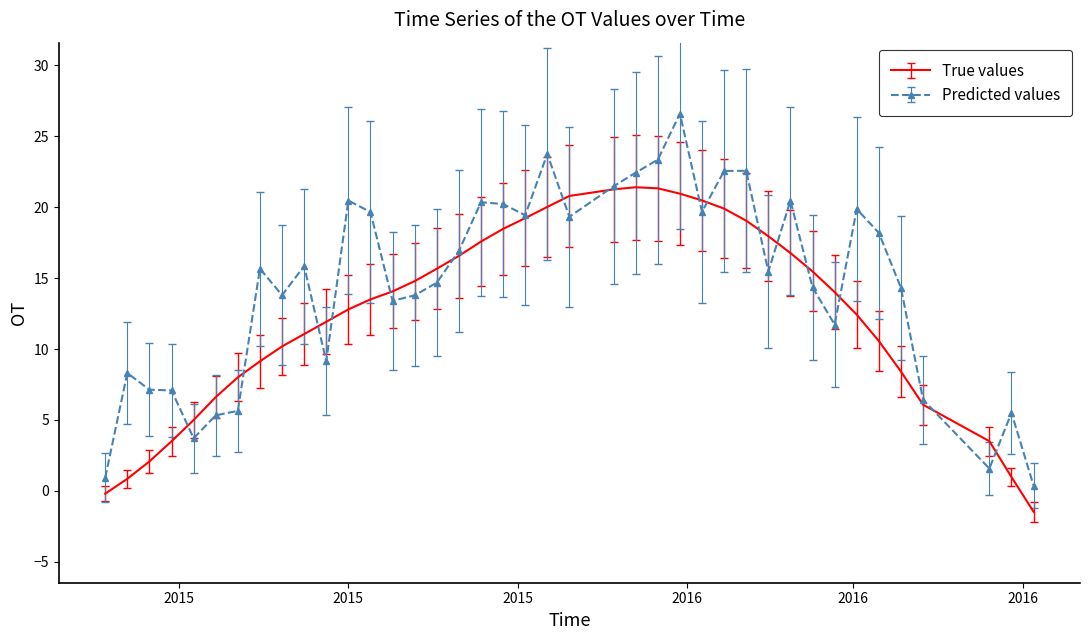

Rank the series by their maximum value, from lowest to highest.

True values, Predicted values